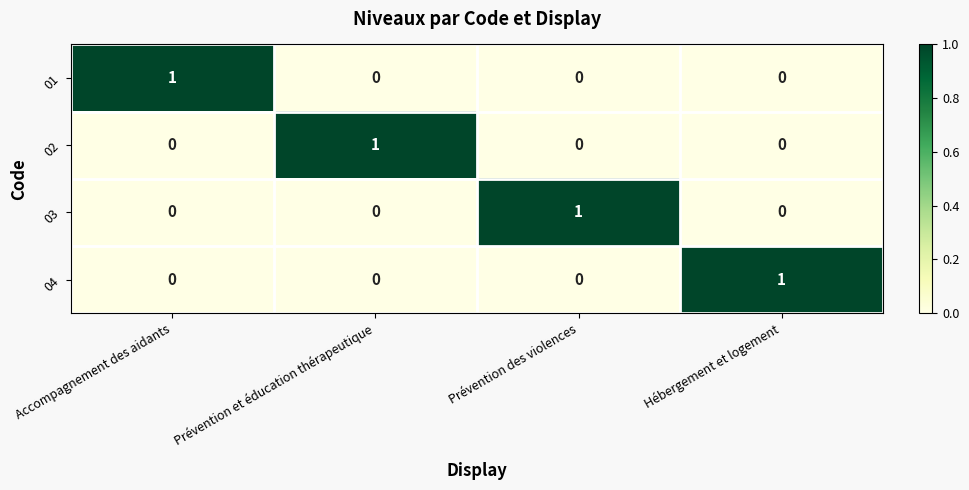

How many 02 values are between 0 and 1?

4